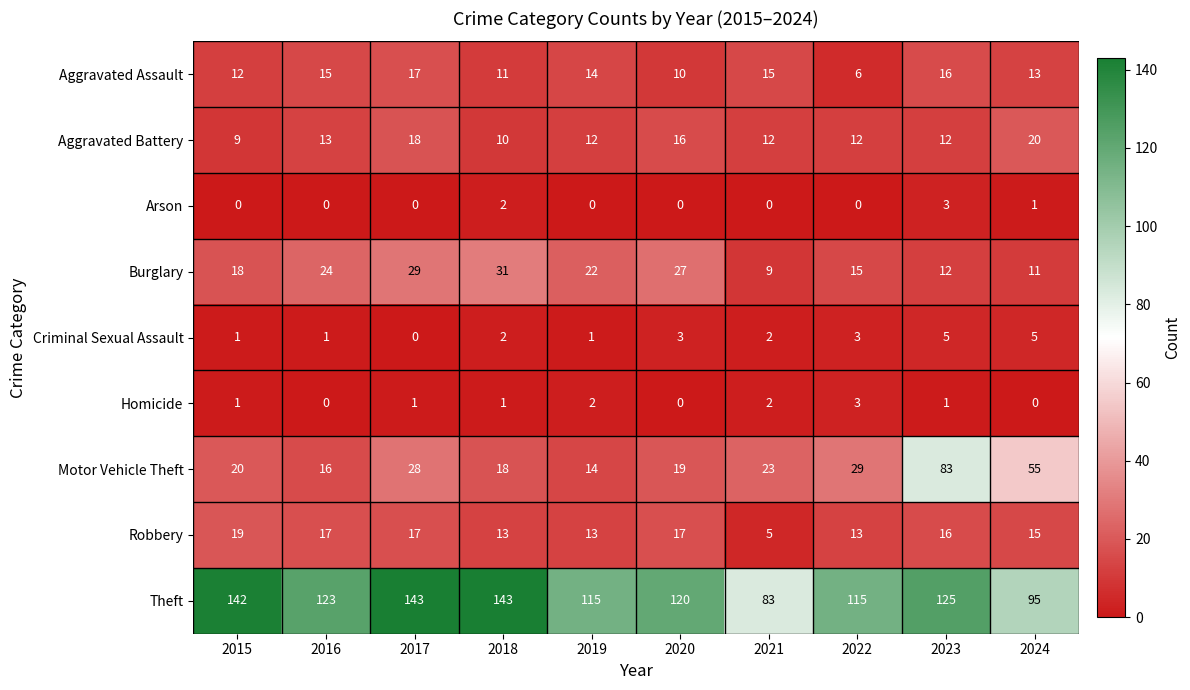

At how many categories does at least one series exceed 135?

3